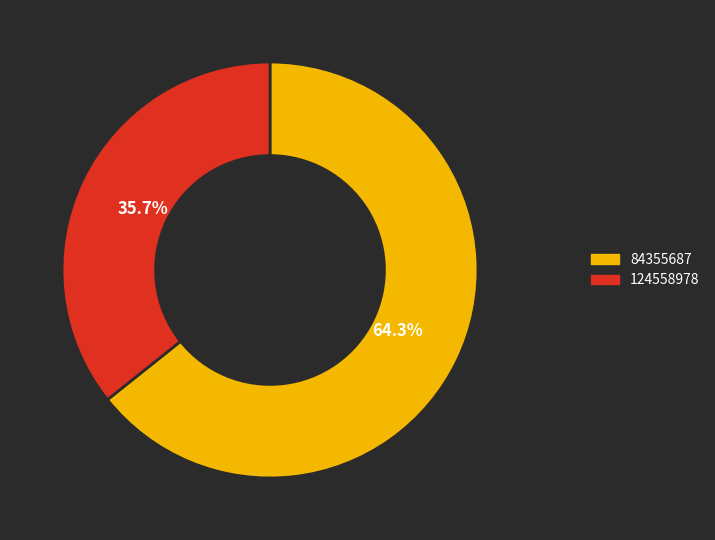

Between 124558978 and 84355687, which is larger?

84355687